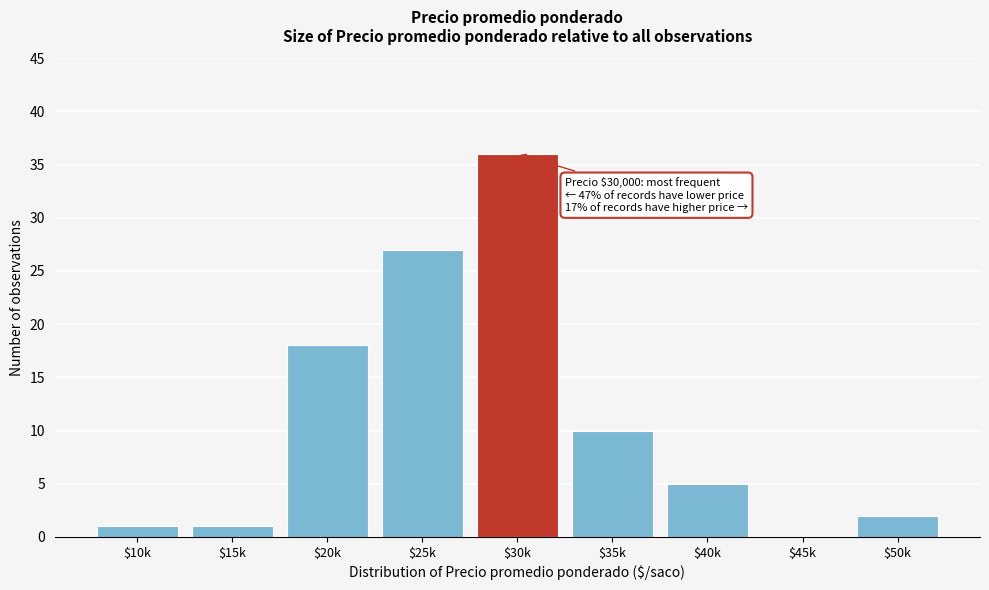

Which category has the highest value across all series?

$30k